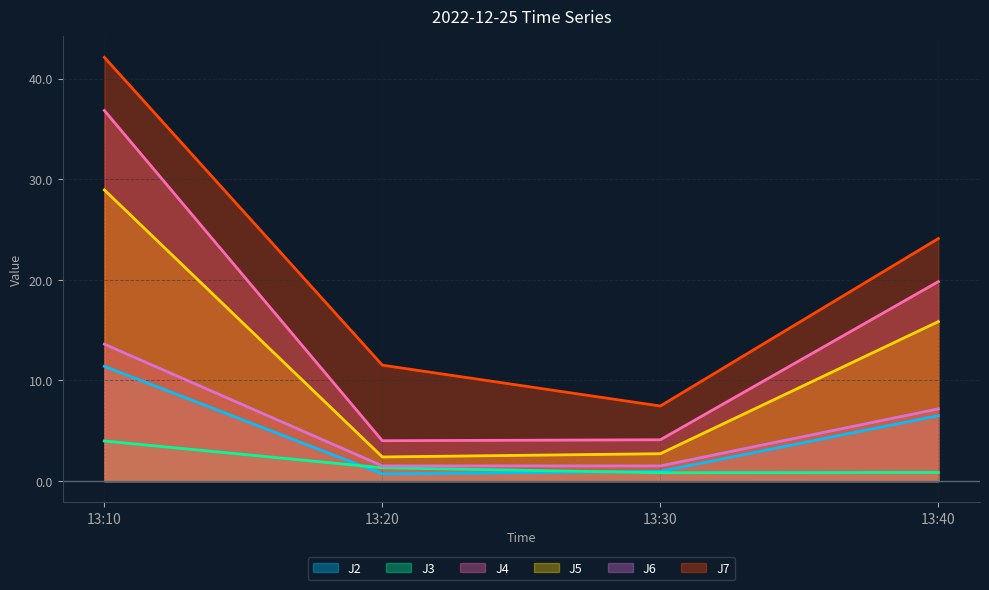

What is the lowest value of the J3 series?

0.8